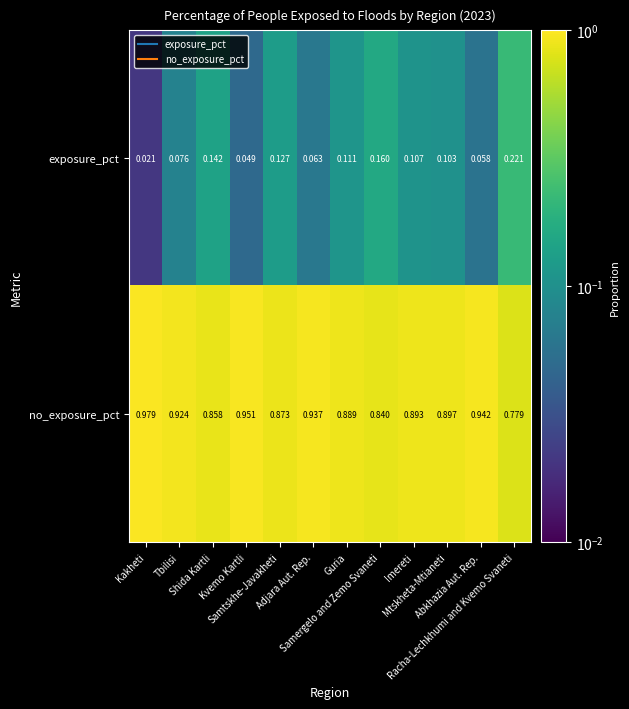

List the series in order of their overall mean, highest first.

no_exposure_pct, exposure_pct